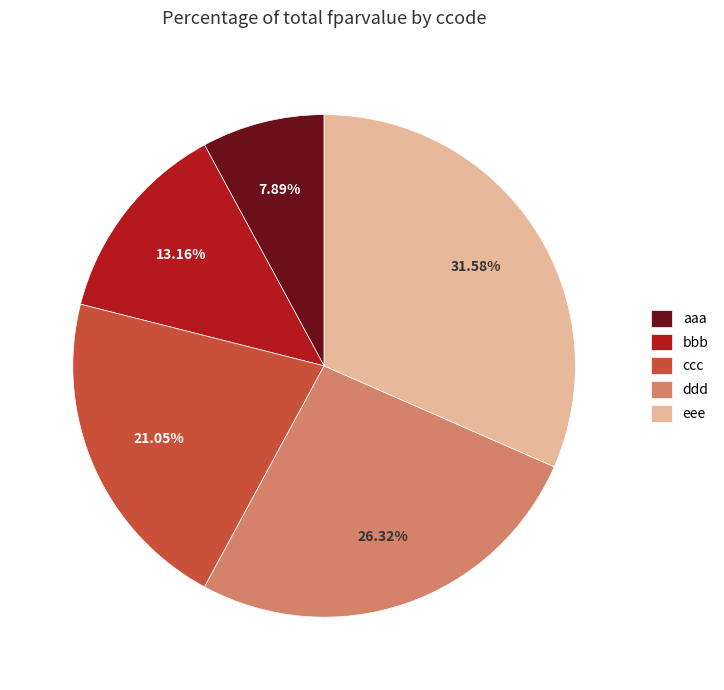

Is the sum of bbb and aaa greater than half?

No